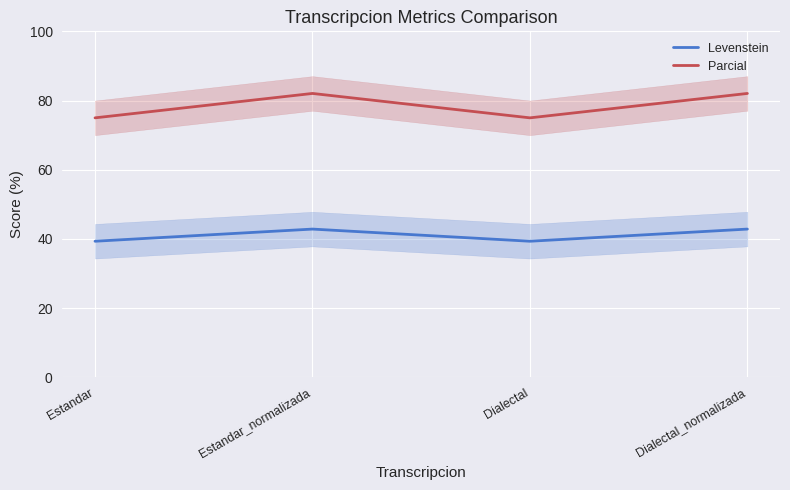

Reading left to right, list all the values displayed in this chart.

Levenstein: 39.3	42.9	39.3	42.9
Parcial: 75.0	82.1	75.0	82.1